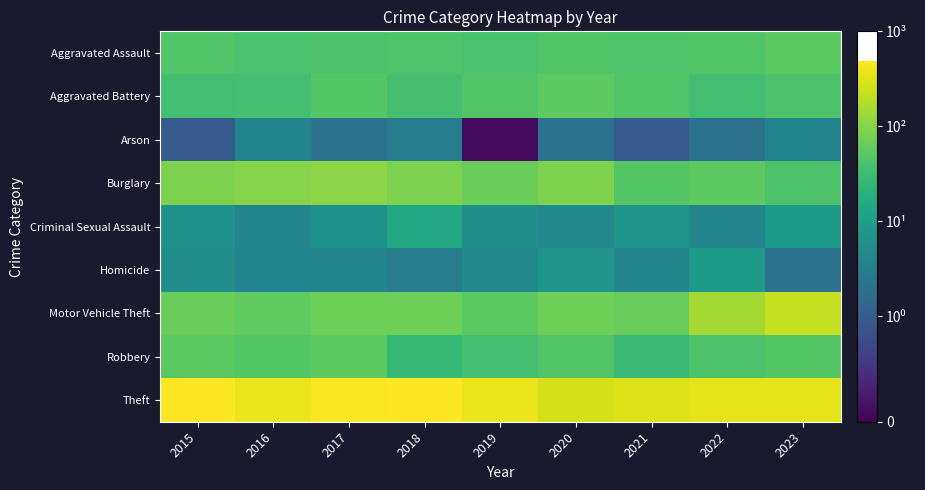

At which category is the sum across all series the highest?

2017